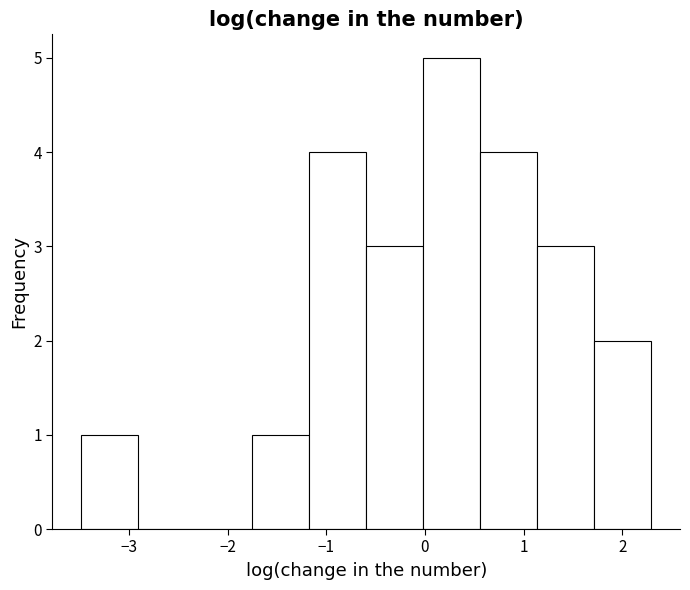

Over which range of the x-axis is the bar tallest?

0.0 to 0.6